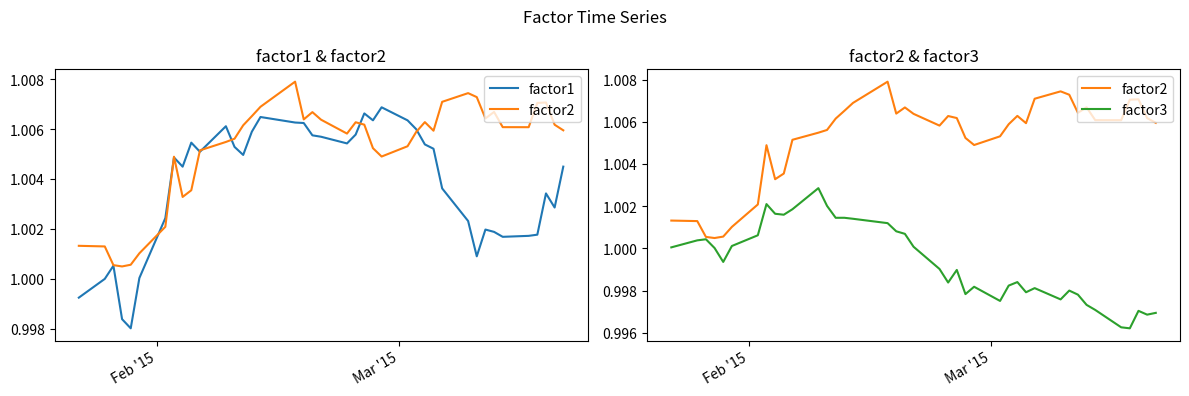

List the series in order of their peak value, highest first.

factor2, factor1, factor3